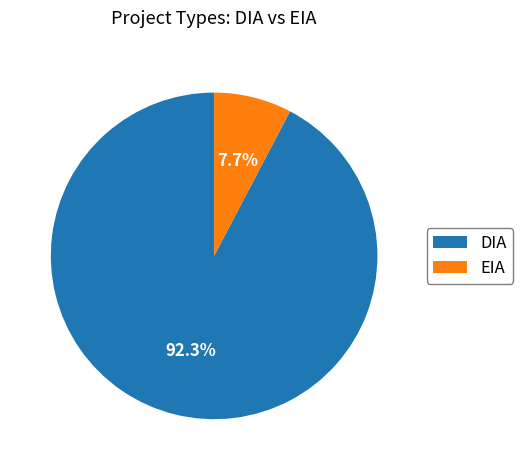

To the nearest percent, what is the difference between the EIA and DIA slice percentages?

85%